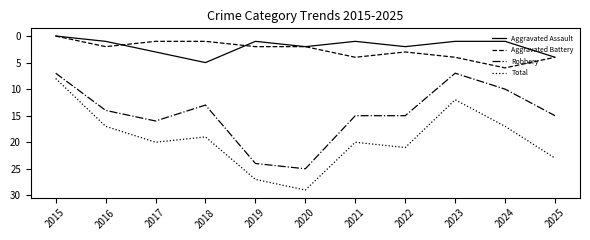

What is the sum of the Aggravated Battery values at 2016 and 2020?

4